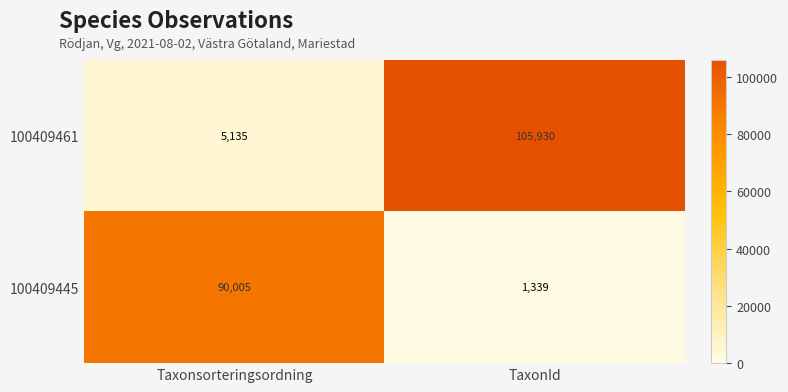

What is the sum of the 100409445 values at Taxonsorteringsordning and TaxonId?

91344